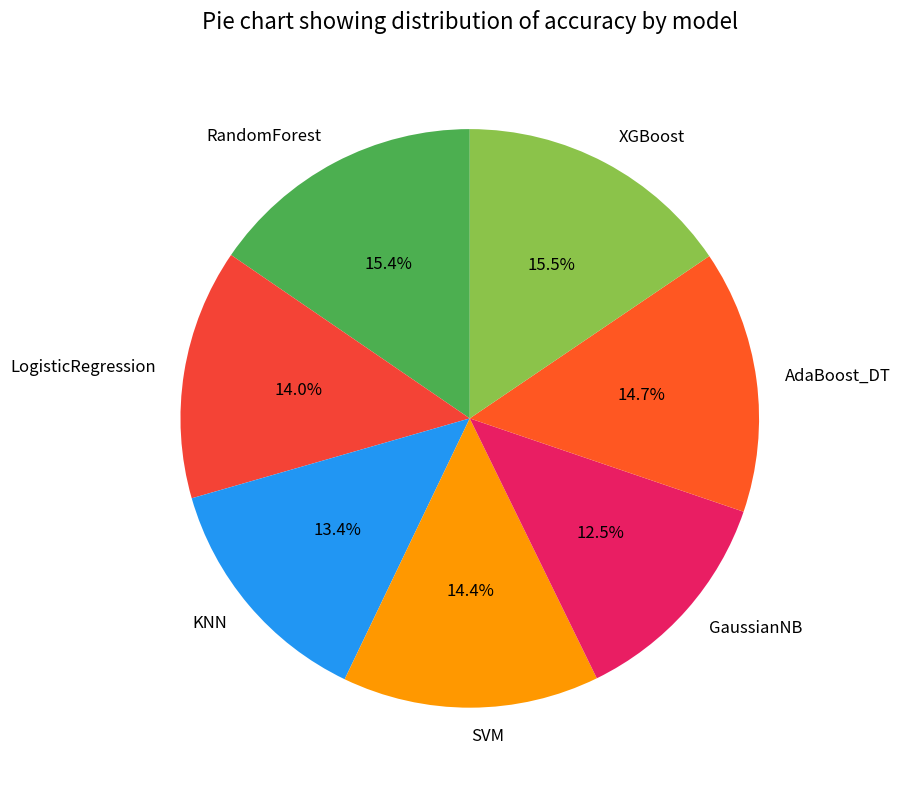

Is the sum of SVM and LogisticRegression greater than half?

No